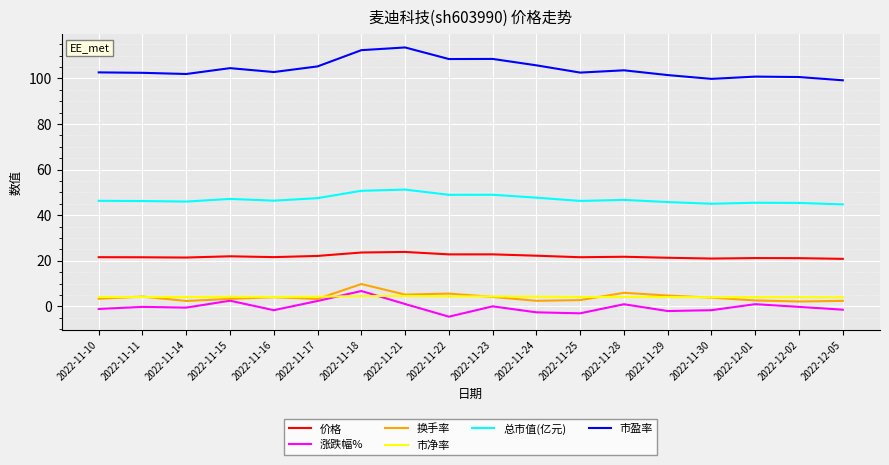

What is the maximum value for 价格?

23.9